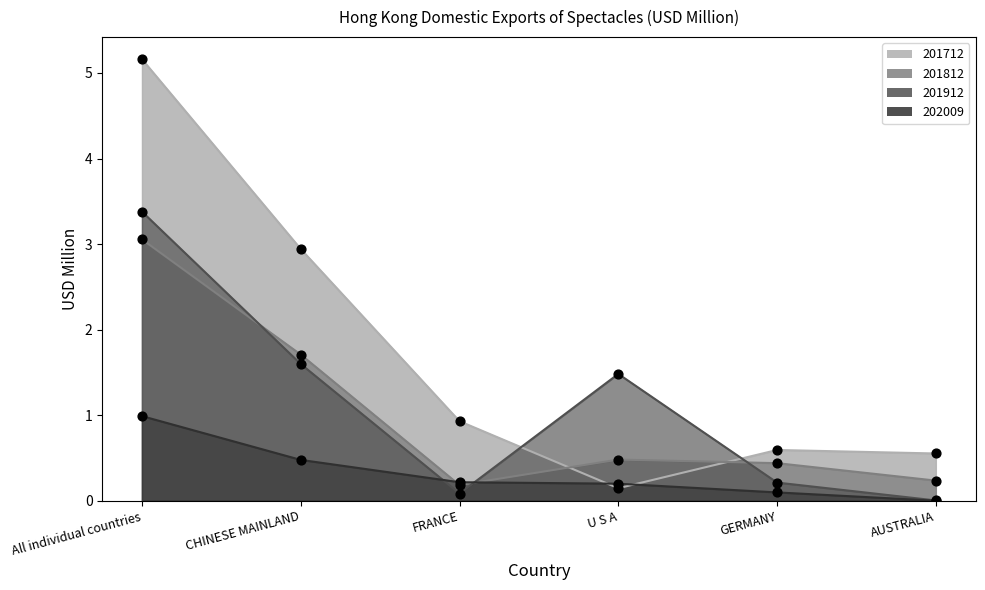

Is the value of 201712 at GERMANY greater than the value of 201812 at CHINESE MAINLAND?

No